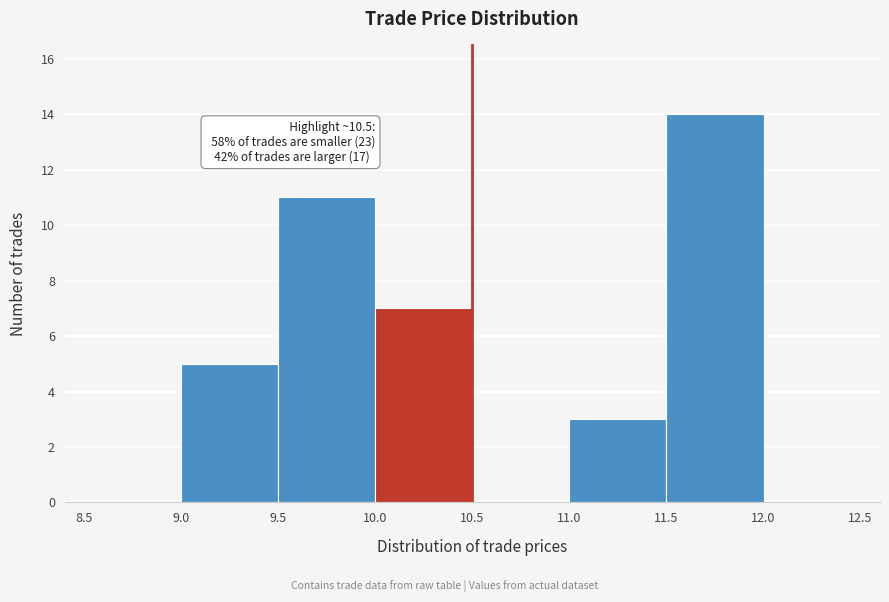

Which range on the x-axis has the tallest bar?

11.5 to 12.0